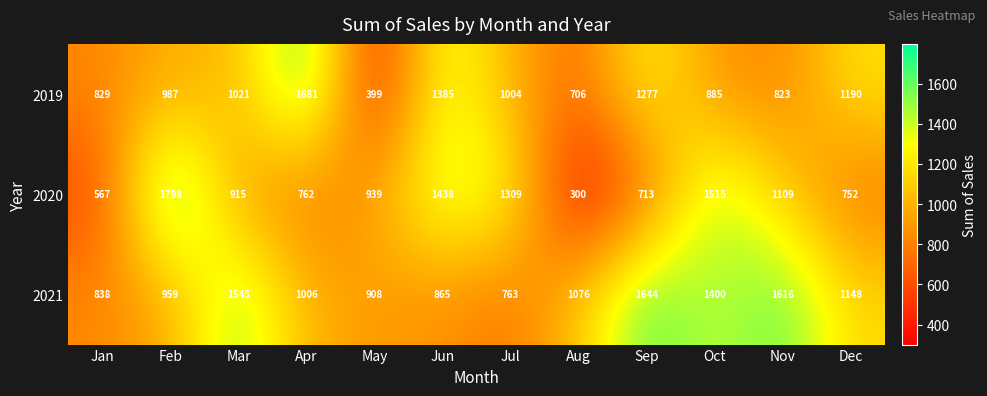

Between Jun and Oct, which series saw the biggest shift?

2021